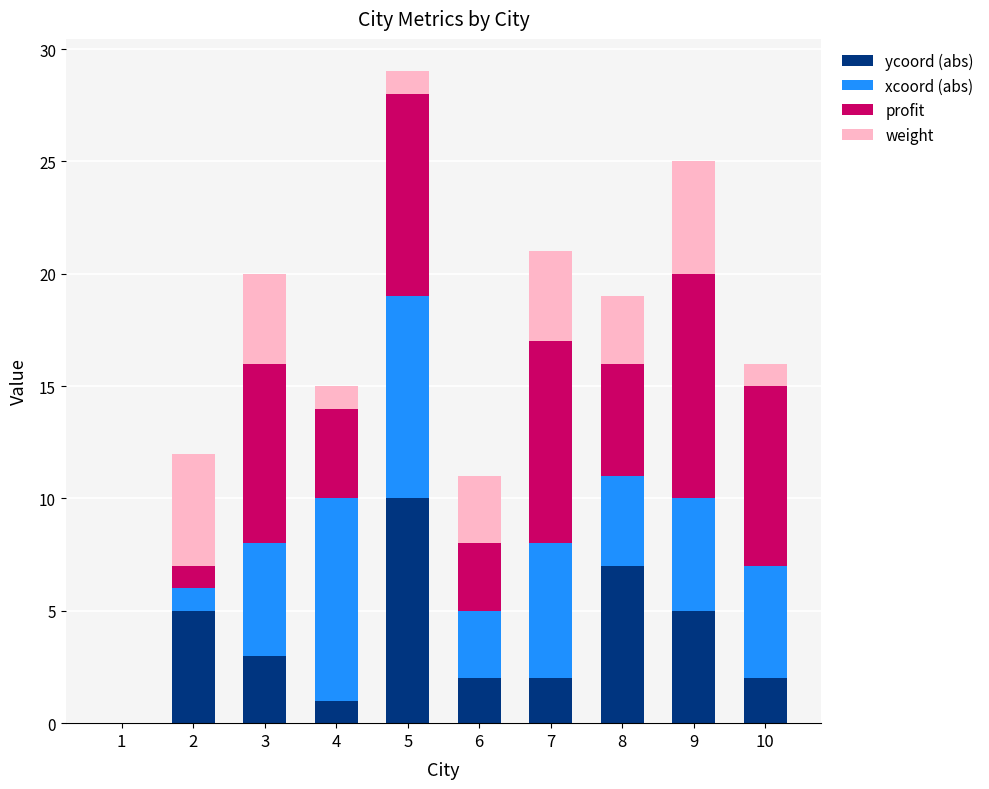

Is it true that ycoord (abs) equals 2 at 7?

True